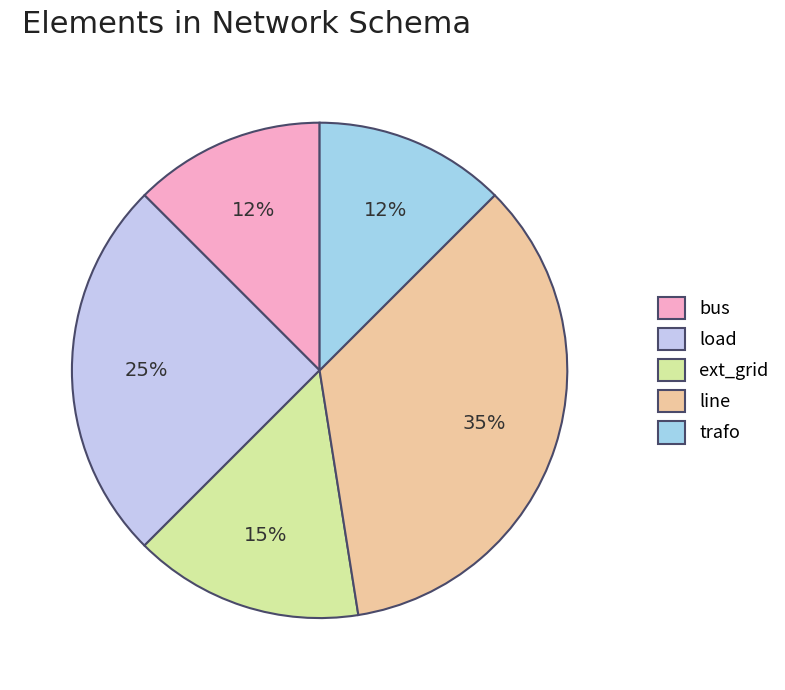

Between bus and load, which is larger?

load